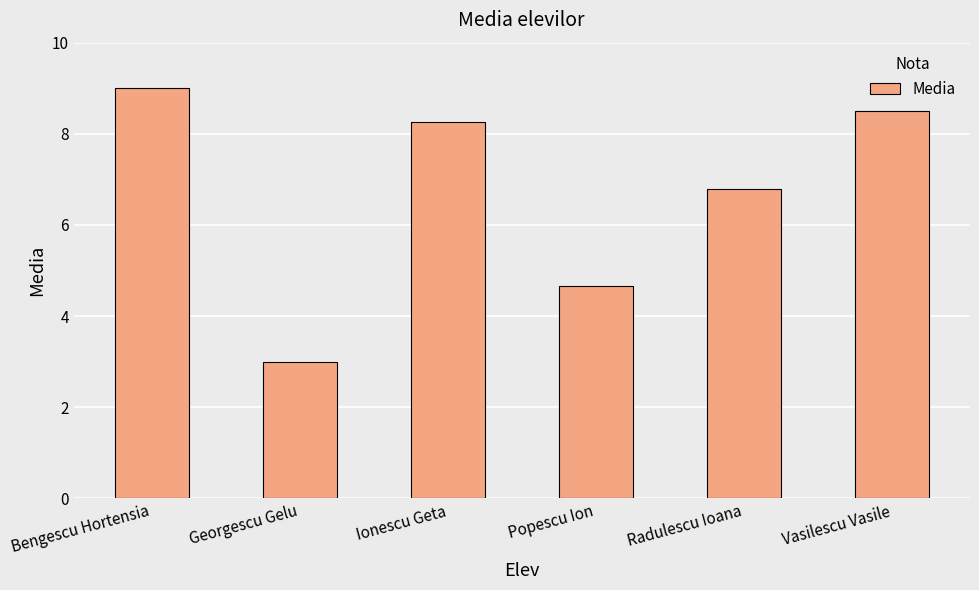

The value at Radulescu Ioana is 6.8. True or false?

True